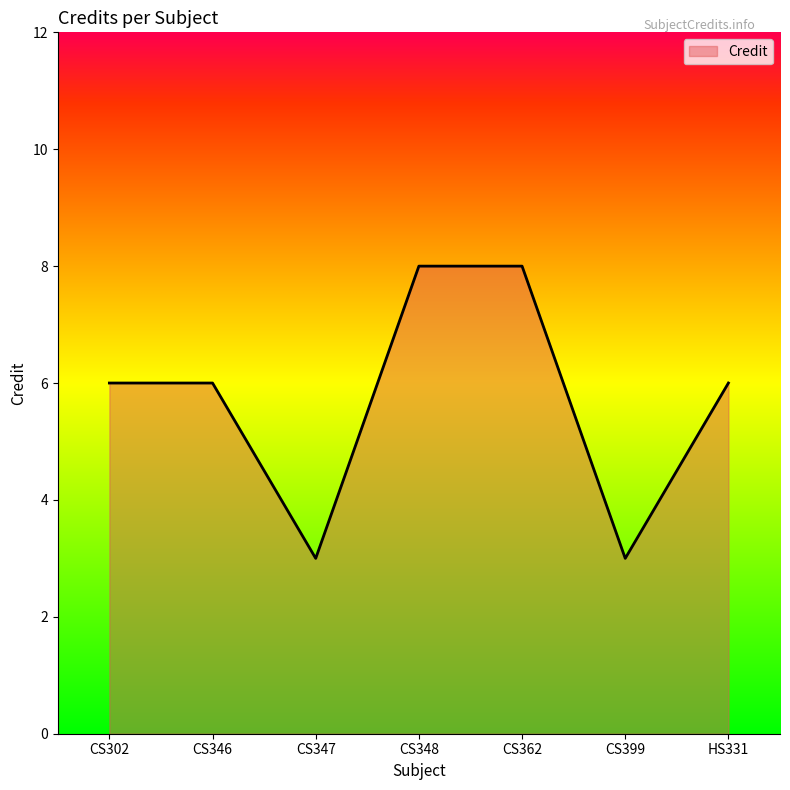

Reading left to right, what are all the values shown in this chart?

6	6	3	8	8	3	6